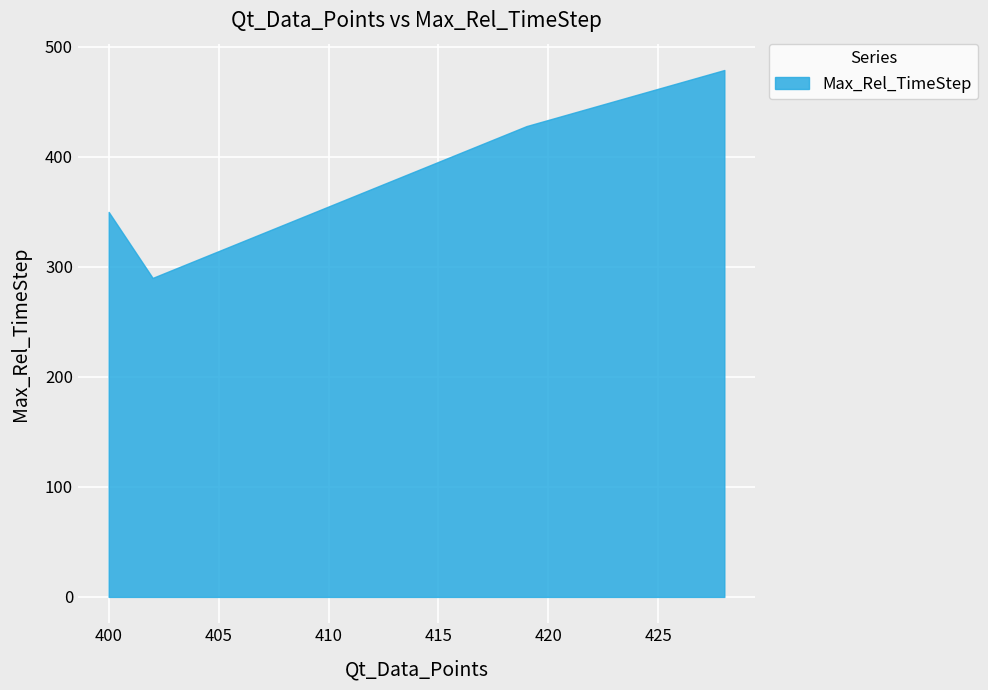

How many values are below 428?

2